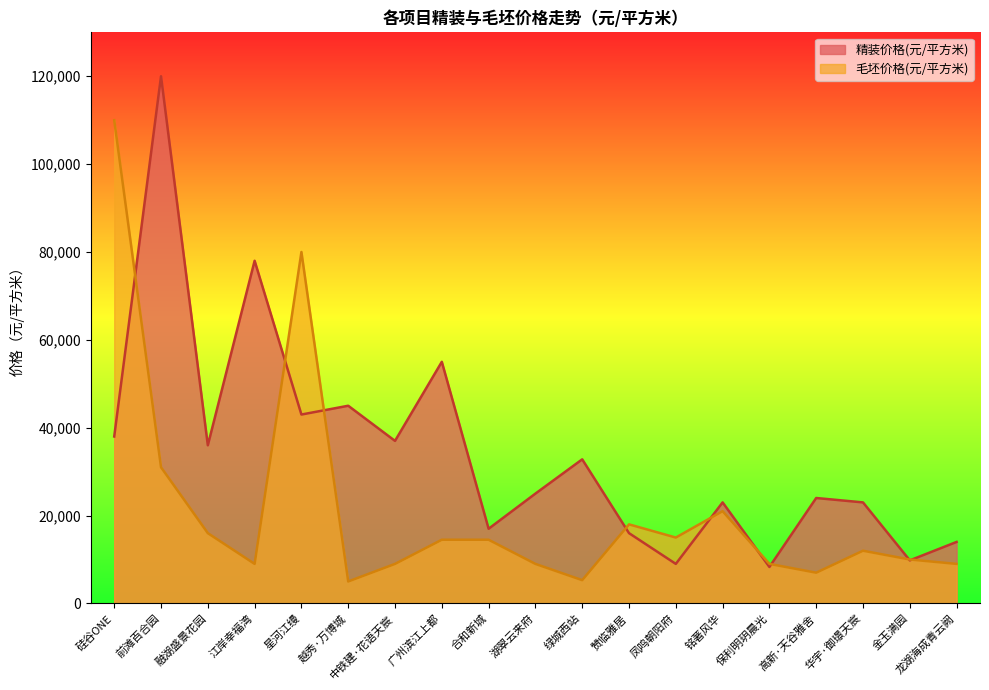

Is the value of 精装价格(元/平方米) at 赞临雅居 greater than the value of 毛坯价格(元/平方米) at 越秀·万博城?

Yes